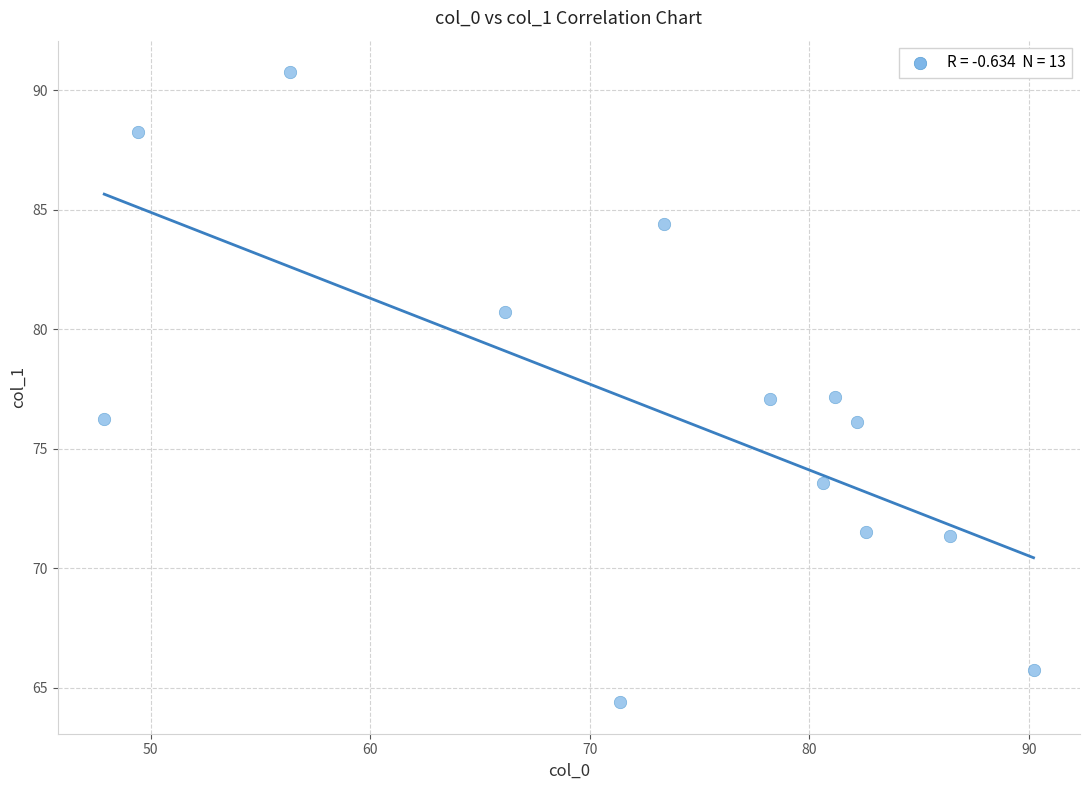

What is the range of X values (max minus min)?

42.3